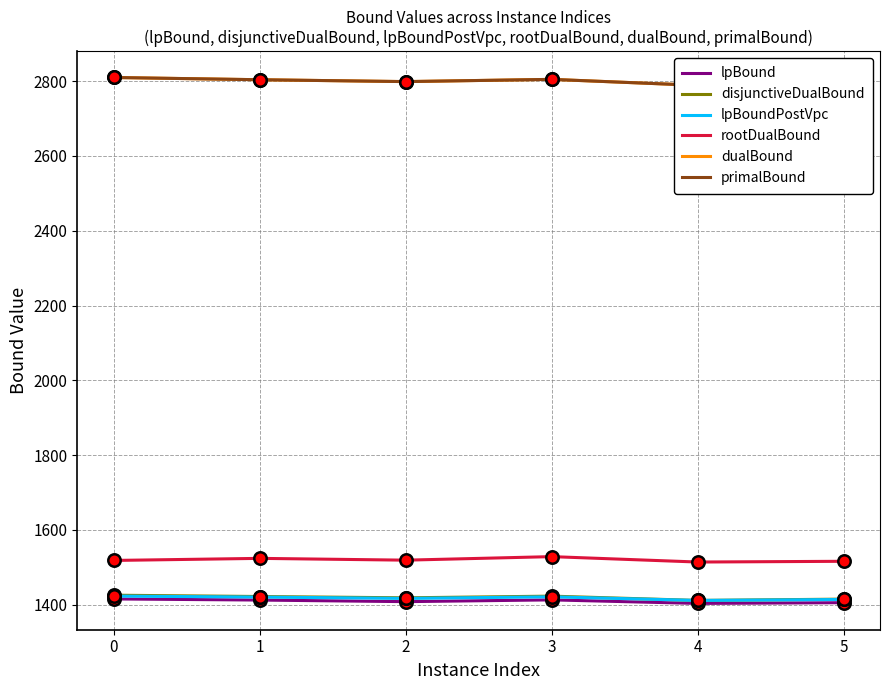

Which series has the largest Y range (max minus min)?

dualBound